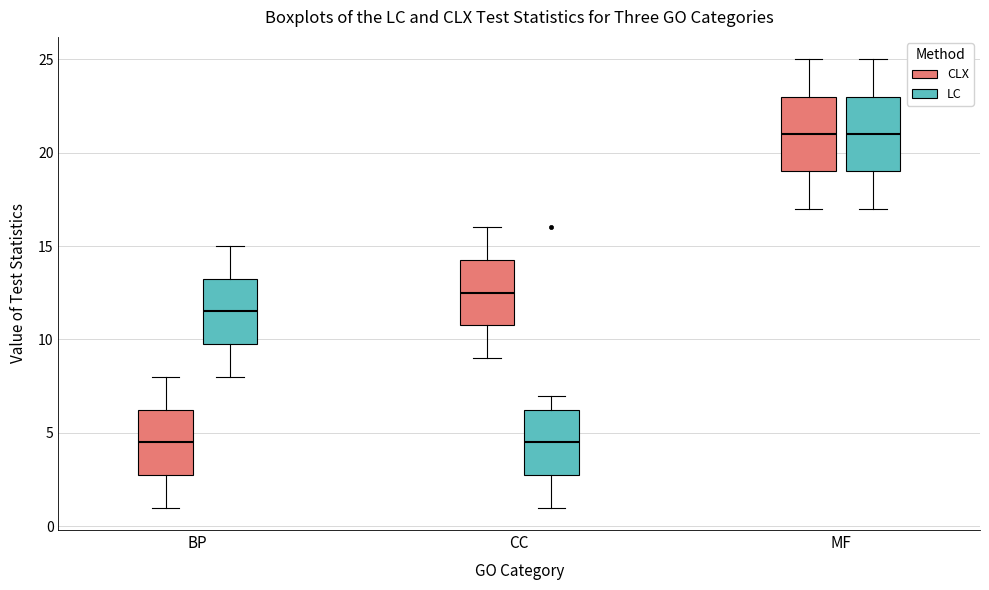

Reading left to right, transcribe this box plot: for each box, give where its median line is, the range the box spans, and where its two whiskers end, as read against the y-axis. The values are not printed on the chart, so give them approximately, as read against the axis.

BP (CLX): median 4.5, box 3.0 to 6.5, whiskers 1.0 to 8.0
BP (LC): median 11.5, box 10.0 to 13.5, whiskers 8.0 to 15.0
CC (CLX): median 12.5, box 11.0 to 14.5, whiskers 9.0 to 16.0
CC (LC): median 4.5, box 3.0 to 6.5, whiskers 1.0 to 7.0
MF (CLX): median 21.0, box 19.0 to 23.0, whiskers 17.0 to 25.0
MF (LC): median 21.0, box 19.0 to 23.0, whiskers 17.0 to 25.0